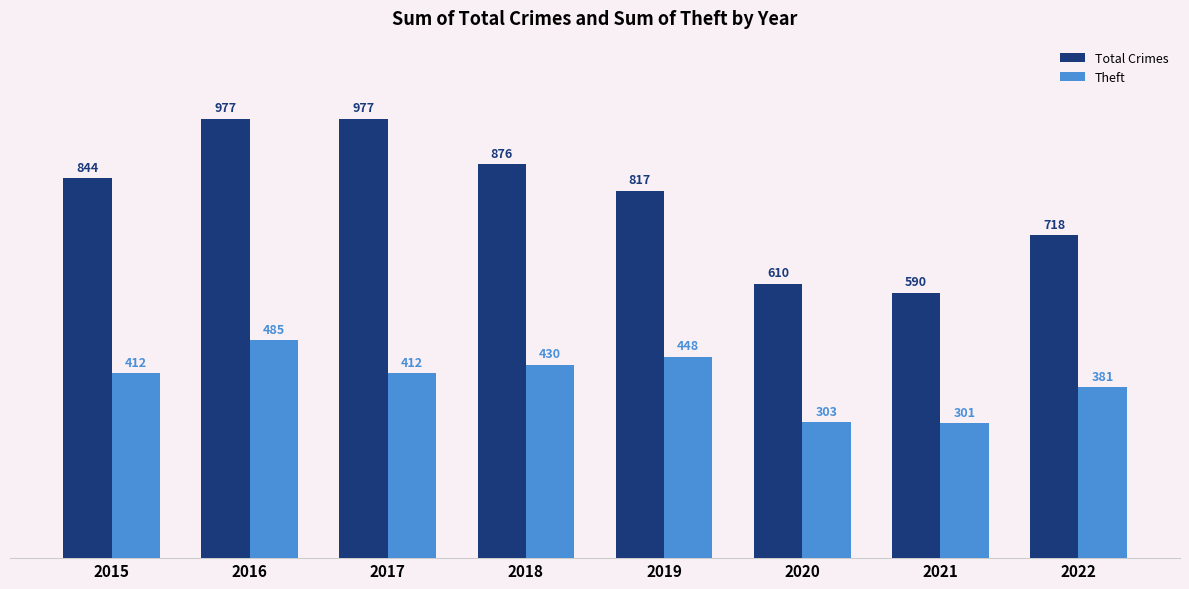

Read the Theft value at 2015.

412